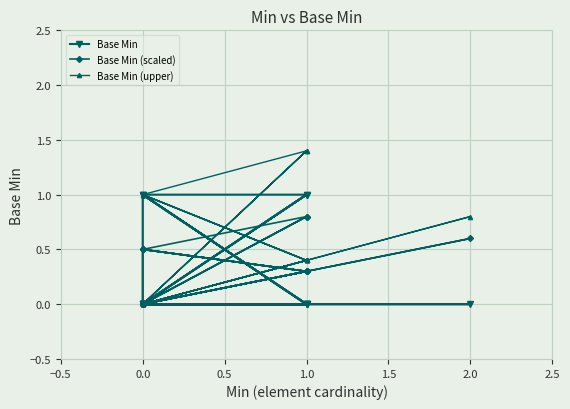

What is the maximum value for Base Min?

1.0